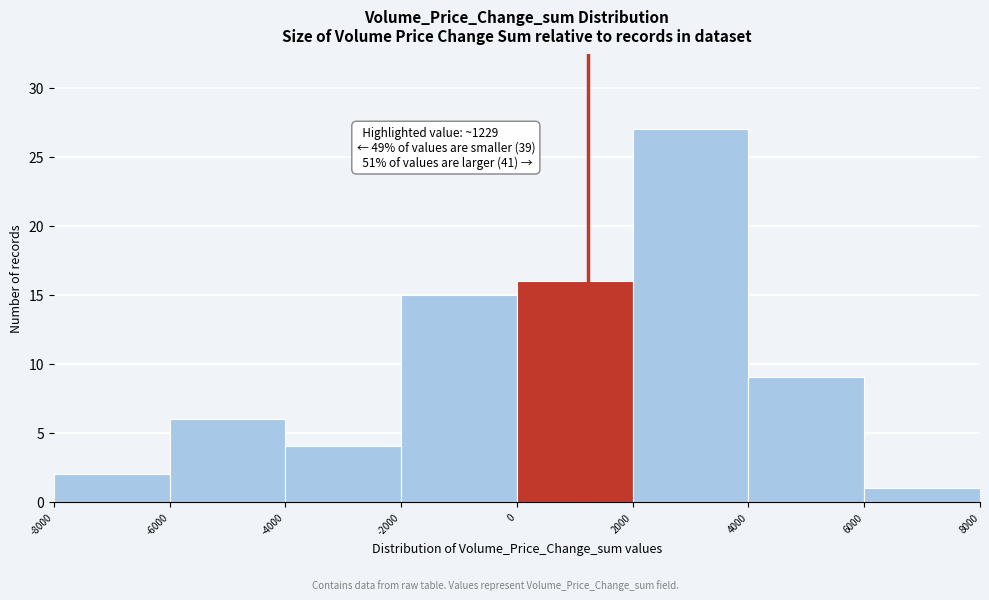

Which range on the x-axis has the tallest bar?

2000 to 4000